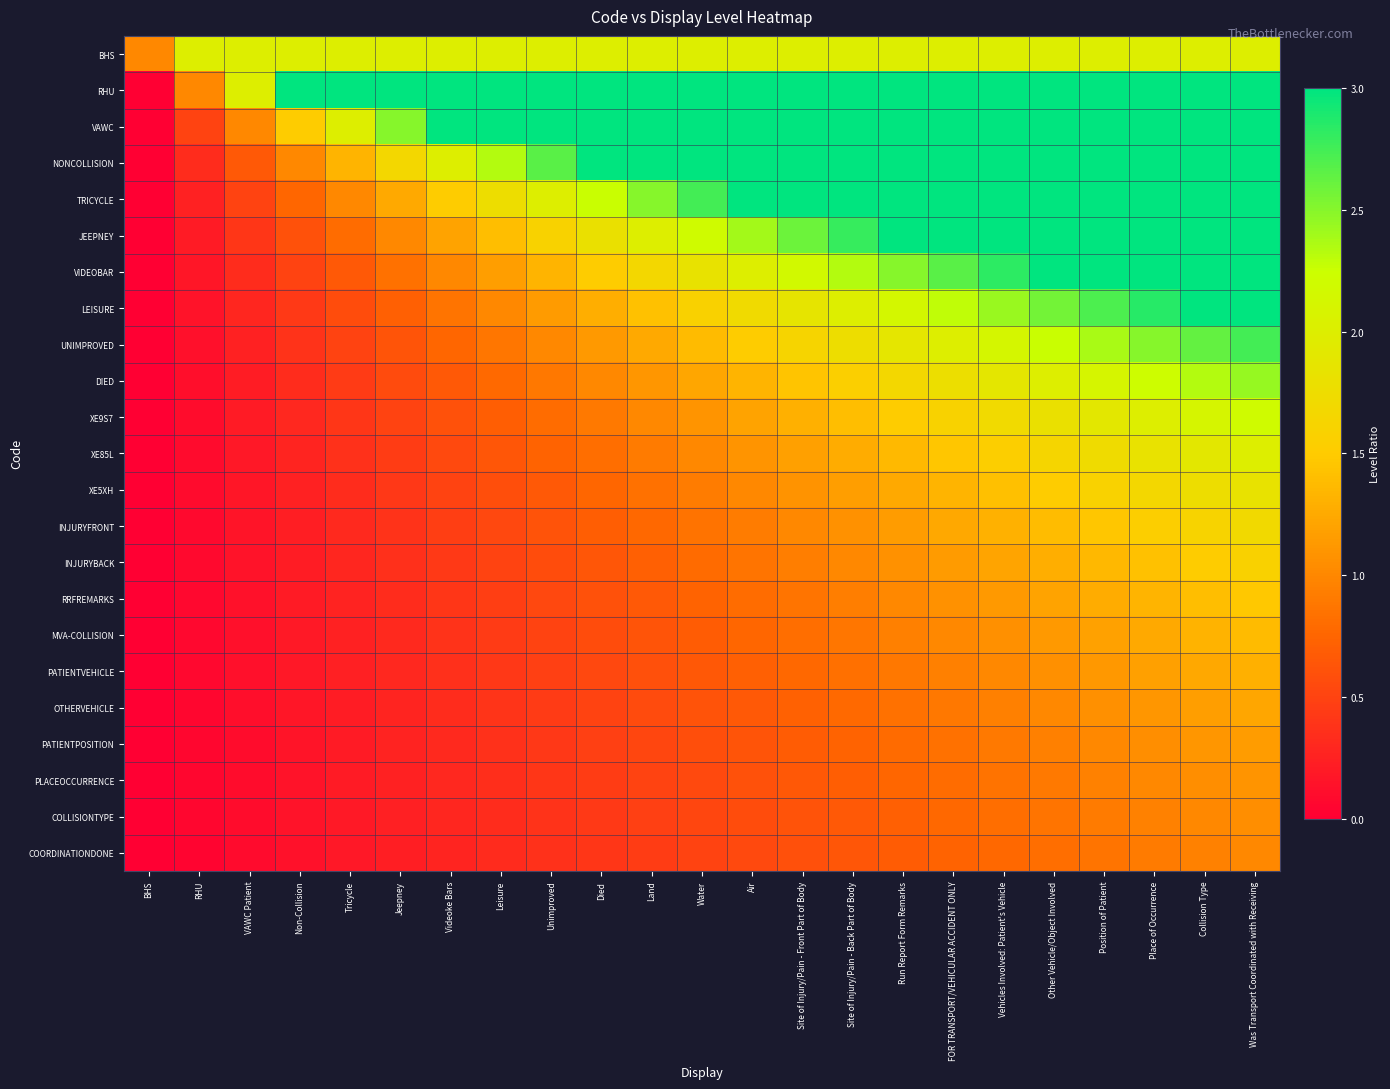

Rank the series at Site of Injury/Pain - Front Part of Body from lowest to highest value.

COORDINATIONDONE, COLLISIONTYPE, PLACEOCCURRENCE, PATIENTPOSITION, OTHERVEHICLE, PATIENTVEHICLE, MVA-COLLISION, RRFREMARKS, INJURYBACK, INJURYFRONT, XE5XH, XE85L, XE9S7, DIED, UNIMPROVED, LEISURE, BHS, VIDEOBAR, JEEPNEY, TRICYCLE, NONCOLLISION, VAWC, RHU